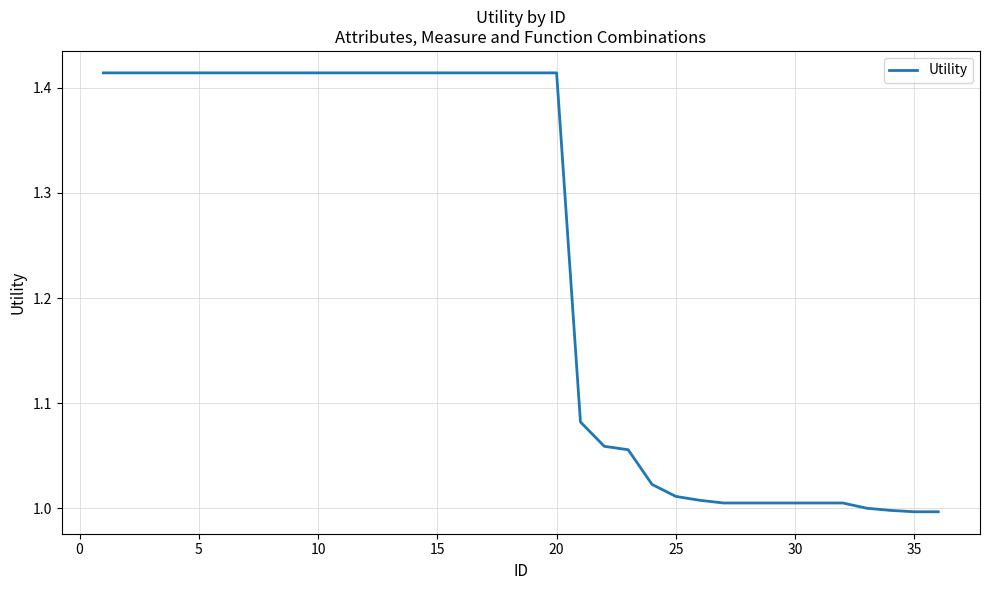

Reading right to left, what are all the values shown in this chart?

1.0	1.0	1.0	1.0	1.0	1.0	1.0	1.0	1.0	1.0	1.0	1.0	1.0	1.1	1.1	1.1	1.4	1.4	1.4	1.4	1.4	1.4	1.4	1.4	1.4	1.4	1.4	1.4	1.4	1.4	1.4	1.4	1.4	1.4	1.4	1.4